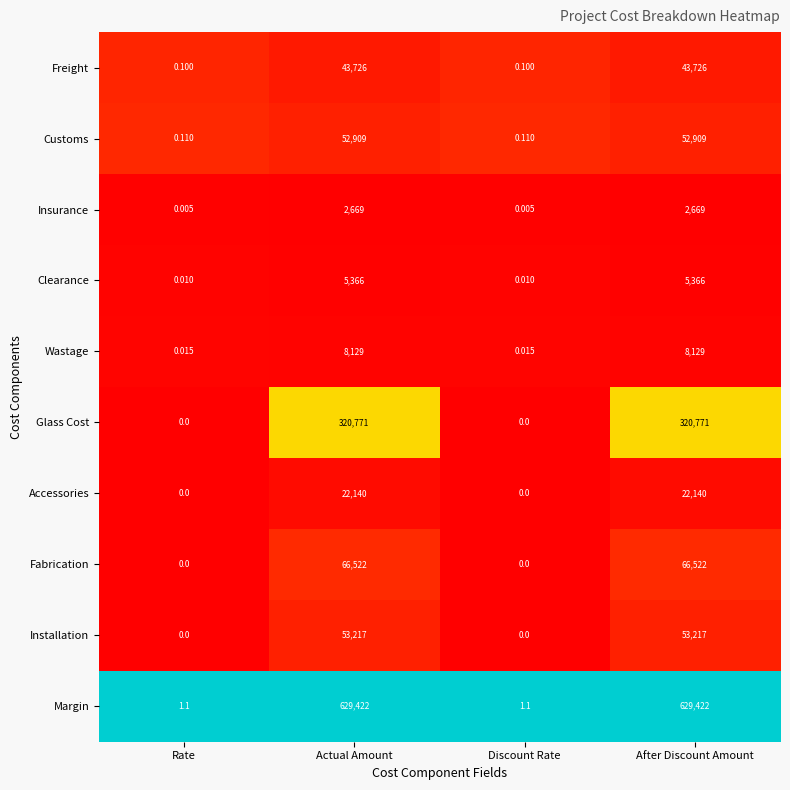

Rank the series by their maximum value, from lowest to highest.

Insurance, Clearance, Wastage, Accessories, Freight, Customs, Installation, Fabrication, Glass Cost, Margin